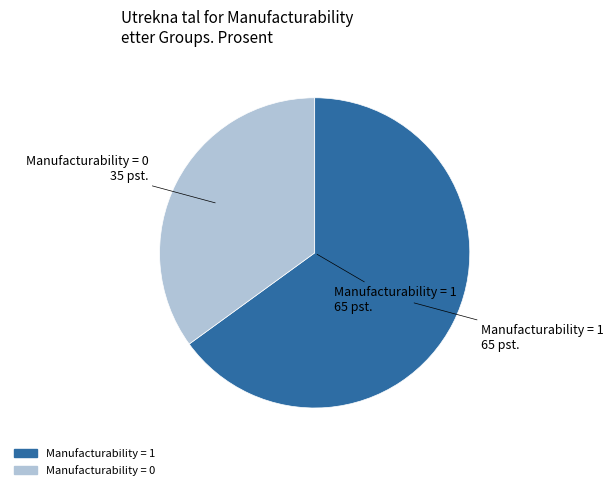

The Manufacturability = 1 slice represents 65% of the pie. True or false?

True